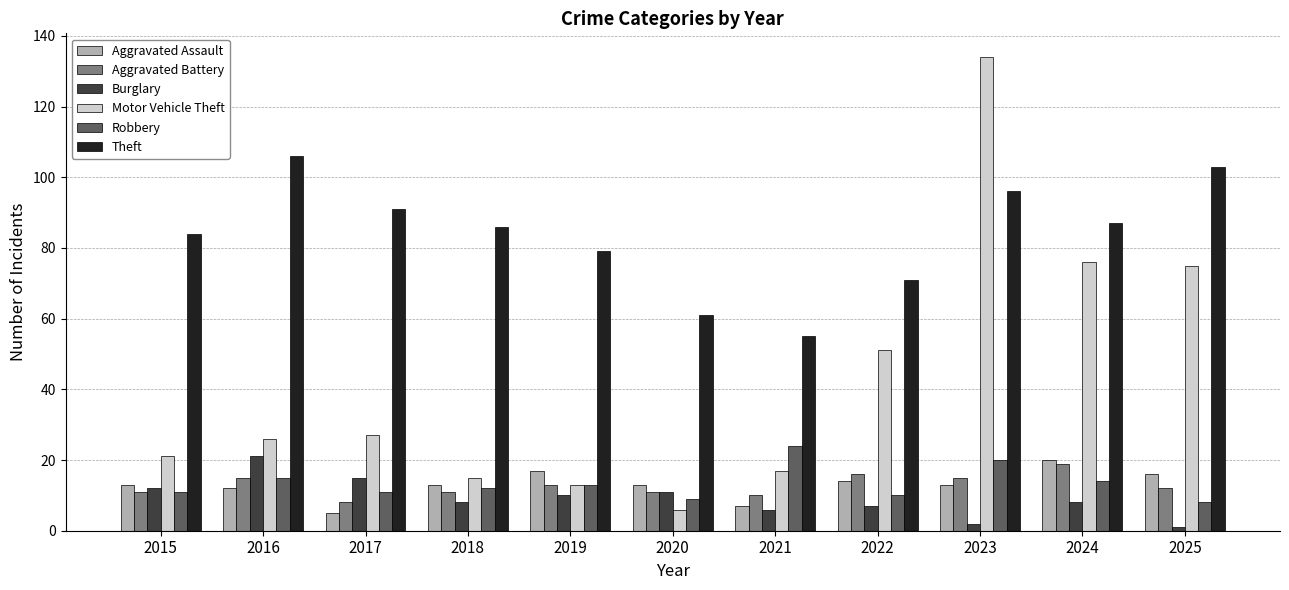

Which series has the largest range (max minus min)?

Motor Vehicle Theft